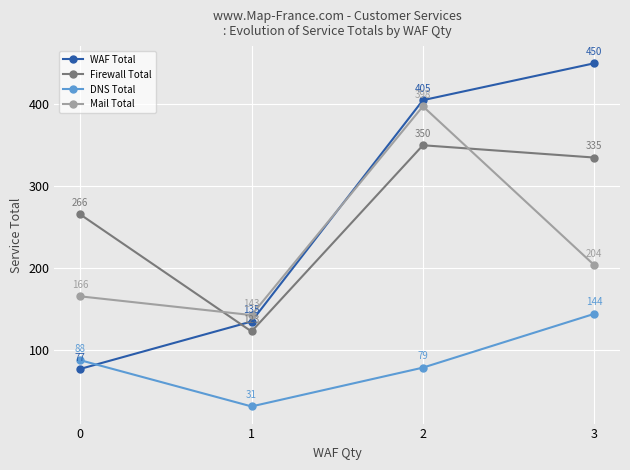

Is it true that Firewall Total equals 121.6 at 2?

False